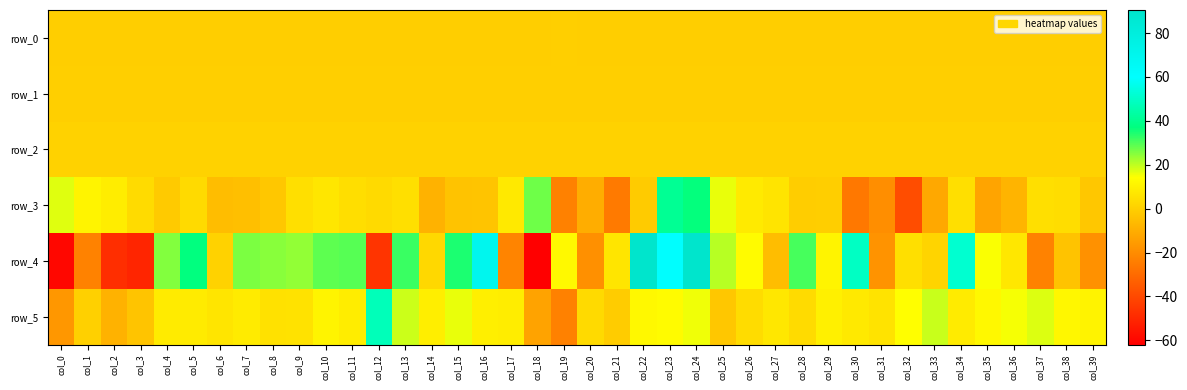

Reading left to right, transcribe all the data shown in this chart.

row_0: -0.1	-0.1	-0.1	-0.1	-0.1	-0.1	-0.1	-0.1	-0.1	-0.1	-0.1	-0.1	-0.2	-0.1	-0.1	-0.1	-0.2	-0.1	-0.2	-0.0	-0.1	-0.1	-0.1	-0.1	-0.1	-0.1	-0.2	-0.1	-0.1	-0.1	-0.1	-0.1	-0.1	-0.1	-0.1	-0.1	-0.1	-0.1	-0.1	-0.1
row_1: -0.0	-0.0	-0.0	-0.0	-0.0	-0.0	-0.0	-0.0	-0.0	-0.0	-0.0	-0.0	-0.0	-0.0	-0.0	-0.0	-0.0	-0.0	-0.0	-0.0	-0.0	-0.0	-0.0	-0.0	-0.0	-0.0	-0.0	-0.0	-0.0	-0.0	-0.0	-0.0	-0.0	-0.0	-0.0	-0.0	-0.0	-0.0	-0.0	-0.0
row_2: 1.0	1.0	1.0	1.0	1.0	1.0	1.0	1.0	1.0	1.0	1.0	1.0	1.0	1.0	1.0	1.0	1.0	1.0	1.0	1.0	1.0	1.0	1.0	1.0	1.0	1.0	1.0	1.0	1.0	1.0	1.0	1.0	1.0	1.0	1.0	1.0	1.0	1.0	1.0	1.0
row_3: 17.2	11.1	9.0	3.8	-1.3	3.5	-5.3	-4.6	-2.2	5.0	6.8	4.5	3.3	5.0	-8.4	-3.5	-3.1	7.9	27.1	-23.1	-9.9	-25.3	-1.1	40.8	36.7	16.1	8.1	6.3	-0.4	-0.2	-25.7	-19.4	-38.6	-11.6	5.0	-12.7	-8.0	4.8	4.4	-2.3
row_4: -59.5	-22.9	-47.8	-50.6	25.5	37.1	0.9	26.1	24.8	24.0	28.6	29.2	-46.0	31.9	2.9	34.8	69.5	-22.1	-62.0	12.6	-18.7	6.7	90.5	60.3	90.5	20.7	13.3	-5.1	30.8	11.2	49.1	-17.8	4.9	1.7	51.6	14.8	7.3	-22.7	-3.4	-18.2
row_5: -16.5	0.4	-8.5	-3.1	8.5	8.5	6.7	8.3	5.4	5.9	11.2	9.0	47.4	18.9	9.5	16.1	9.5	8.9	-13.1	-23.3	3.2	-0.7	12.3	13.2	15.6	-2.3	3.8	7.1	3.7	9.9	8.0	6.0	14.0	19.3	8.4	12.2	14.9	17.3	11.9	10.7